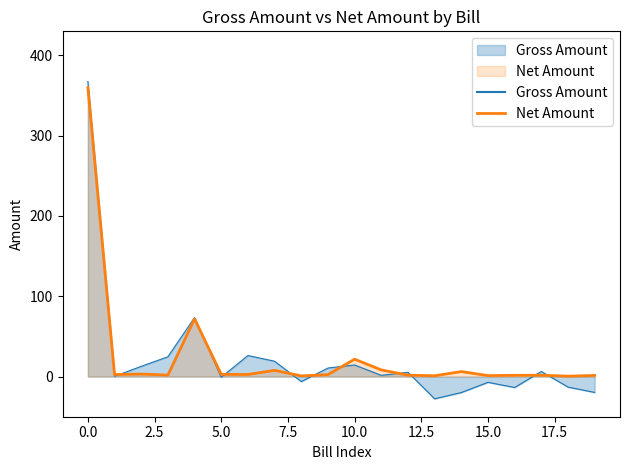

Which series has the largest range (max minus min)?

Gross Amount